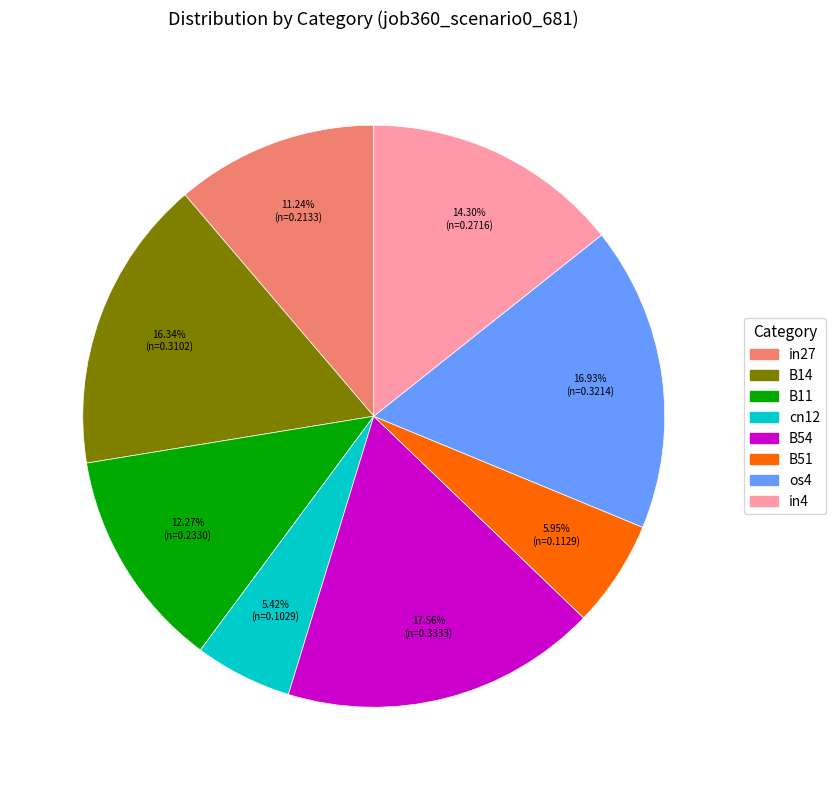

Is there any slice that represents more than half of the pie?

No